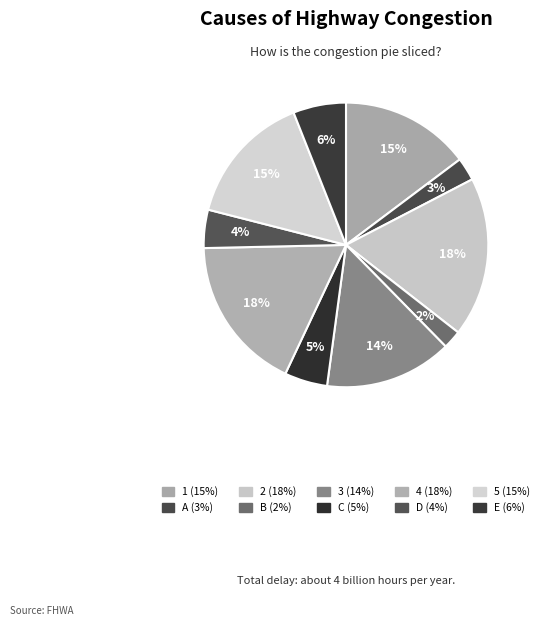

Is there a majority slice in this chart?

No